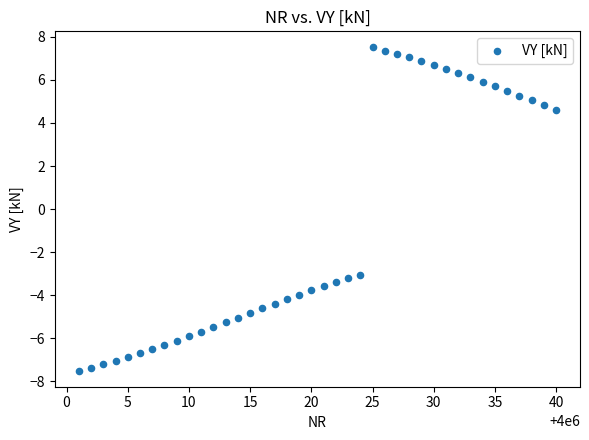

What is the range of Y values (max minus min)?

15.0